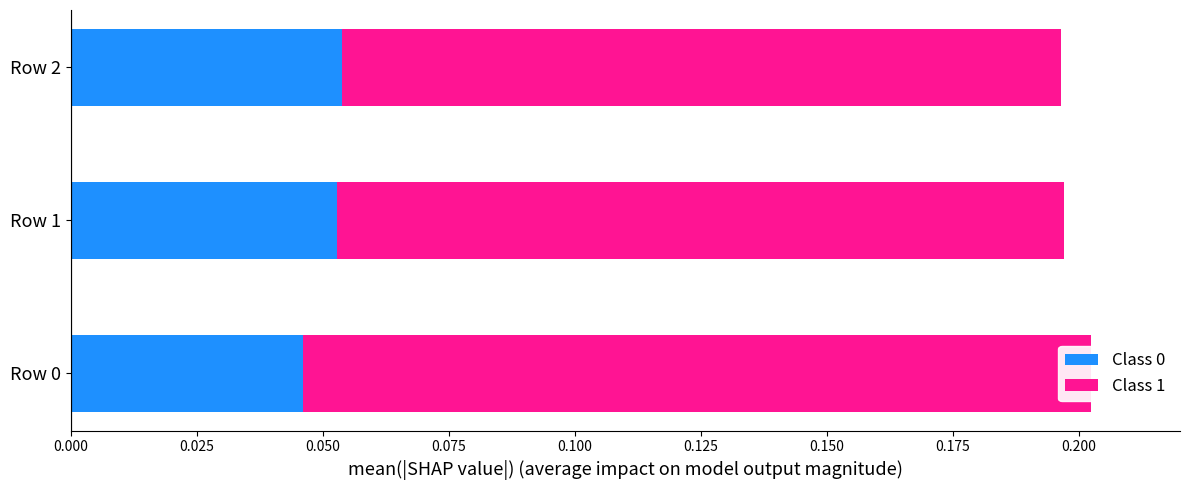

The Class 0 series shows 0.1 at Row 2. True or false?

True